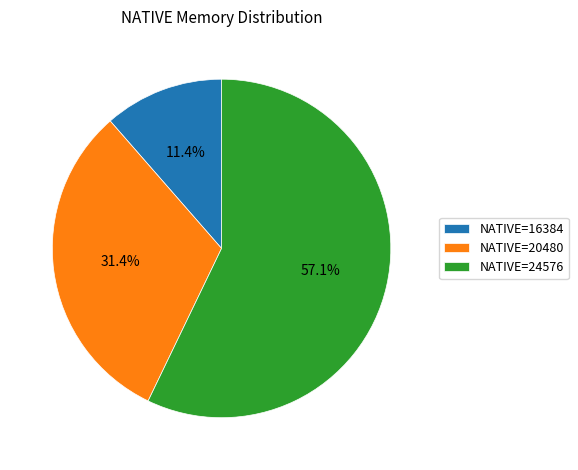

What percentage do NATIVE=16384 and NATIVE=24576 together represent?

68.6%